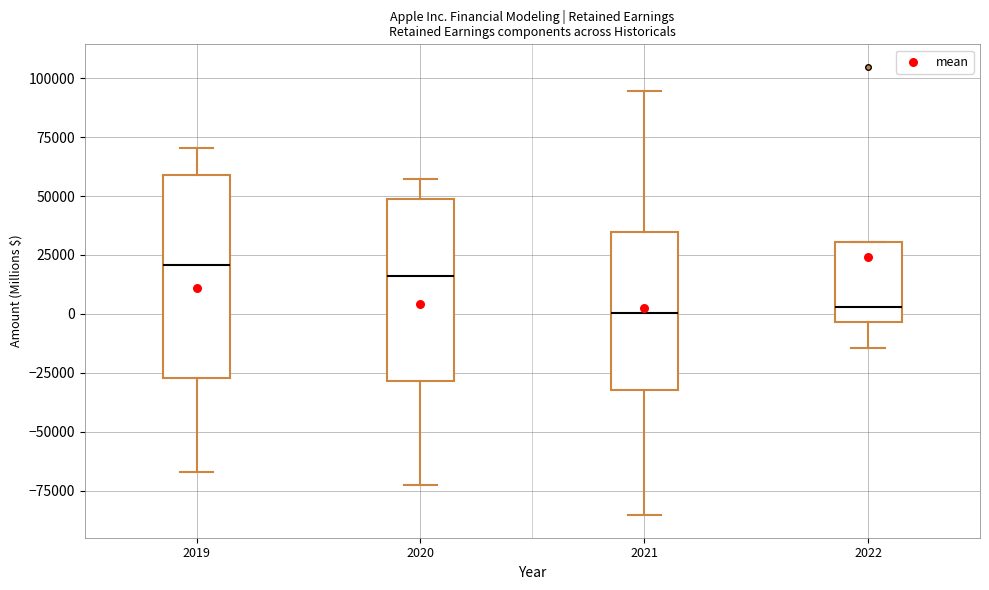

Reading left to right, transcribe this box plot: for each box, give where its median line is, the range the box spans, and where its two whiskers end, as read against the y-axis. The values are not printed on the chart, so give them approximately, as read against the axis.

2019: median 20000, box -25000 to 60000, whiskers -65000 to 70000
2020: median 15000, box -30000 to 50000, whiskers -75000 to 55000
2021: median 0, box -30000 to 35000, whiskers -85000 to 95000
2022: median 5000, box -5000 to 30000, whiskers -15000 to 30000